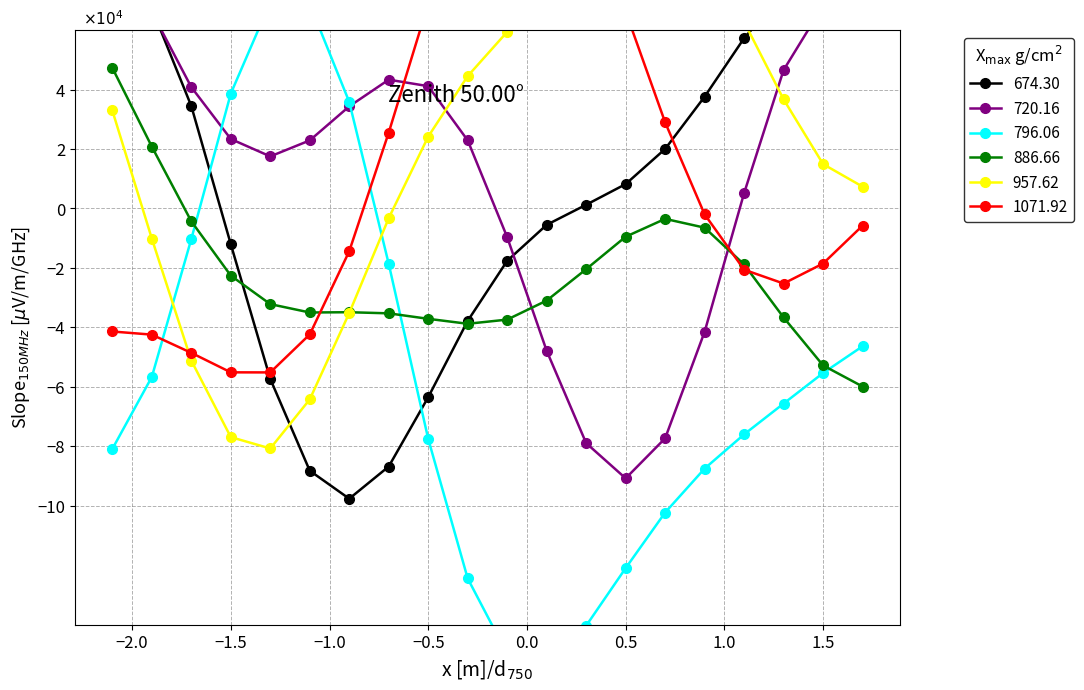

Rank the series by their maximum value, from highest to lowest.

1071.92, 720.16, 957.62, 674.30, 796.06, 886.66